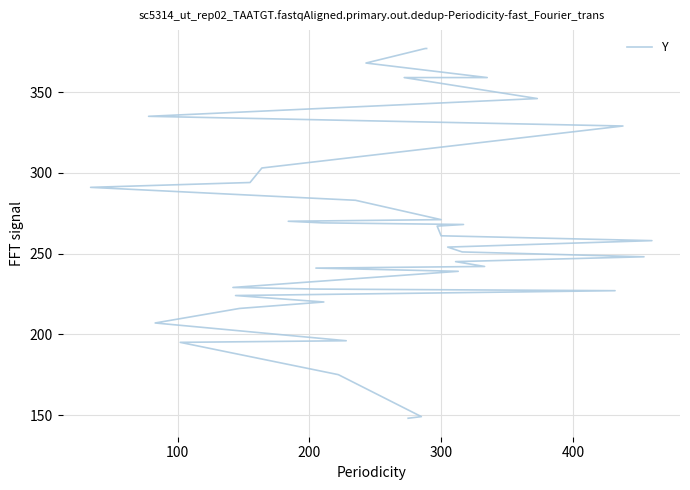

What is the average value?

264